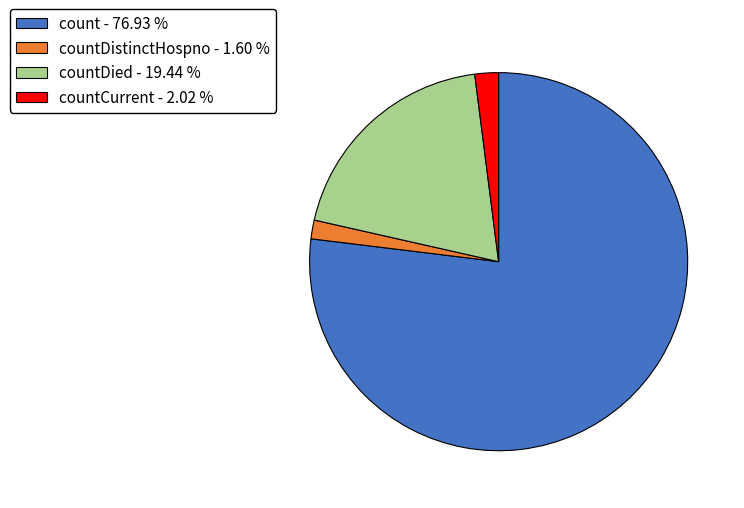

Combined, do count - 76.93 % and countDied - 19.44 % account for over 50%?

Yes